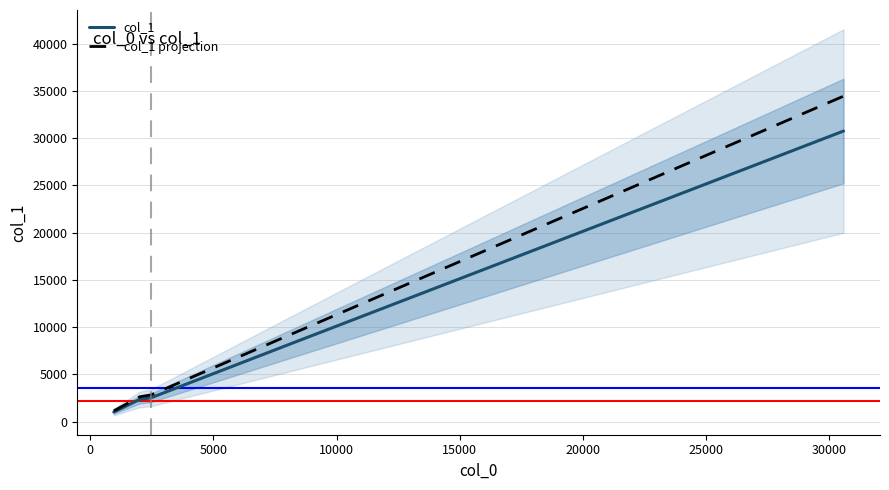

True or false: col_1 and col_1 projection intersect in this chart.

False